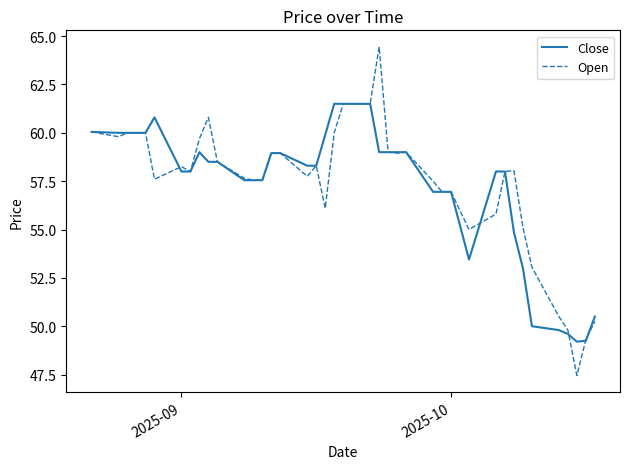

List the series in order of their peak value, lowest first.

Close, Open